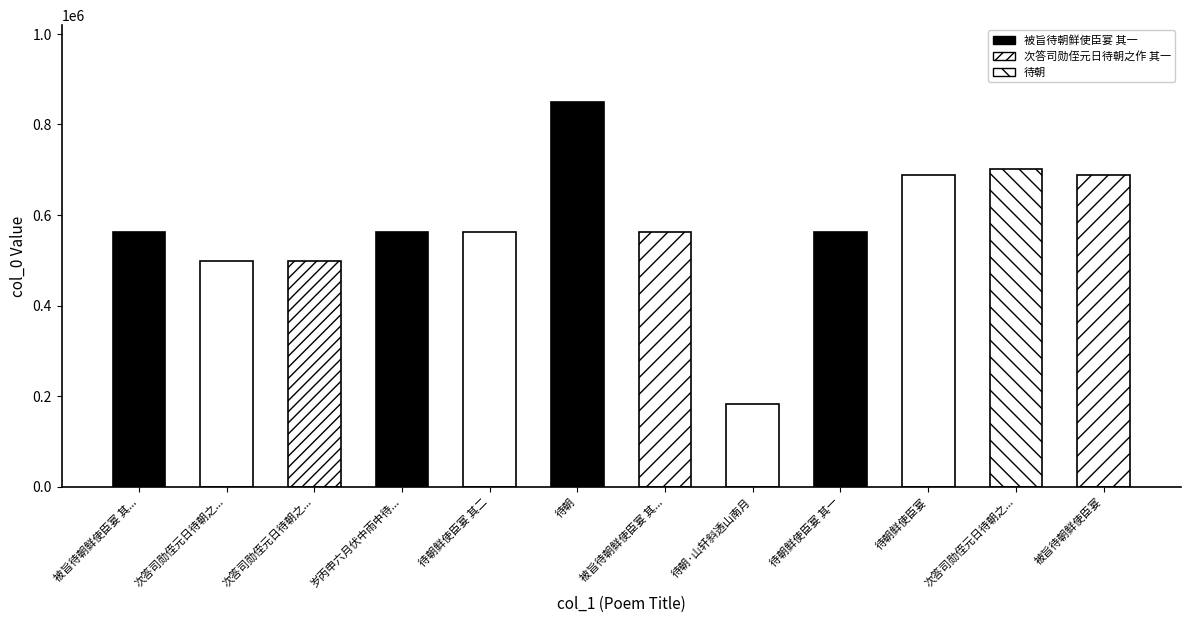

Approximately how many times larger is the value at 次答司勋侄元日待朝之作 compared to 被旨待朝鲜使臣宴?

1.0